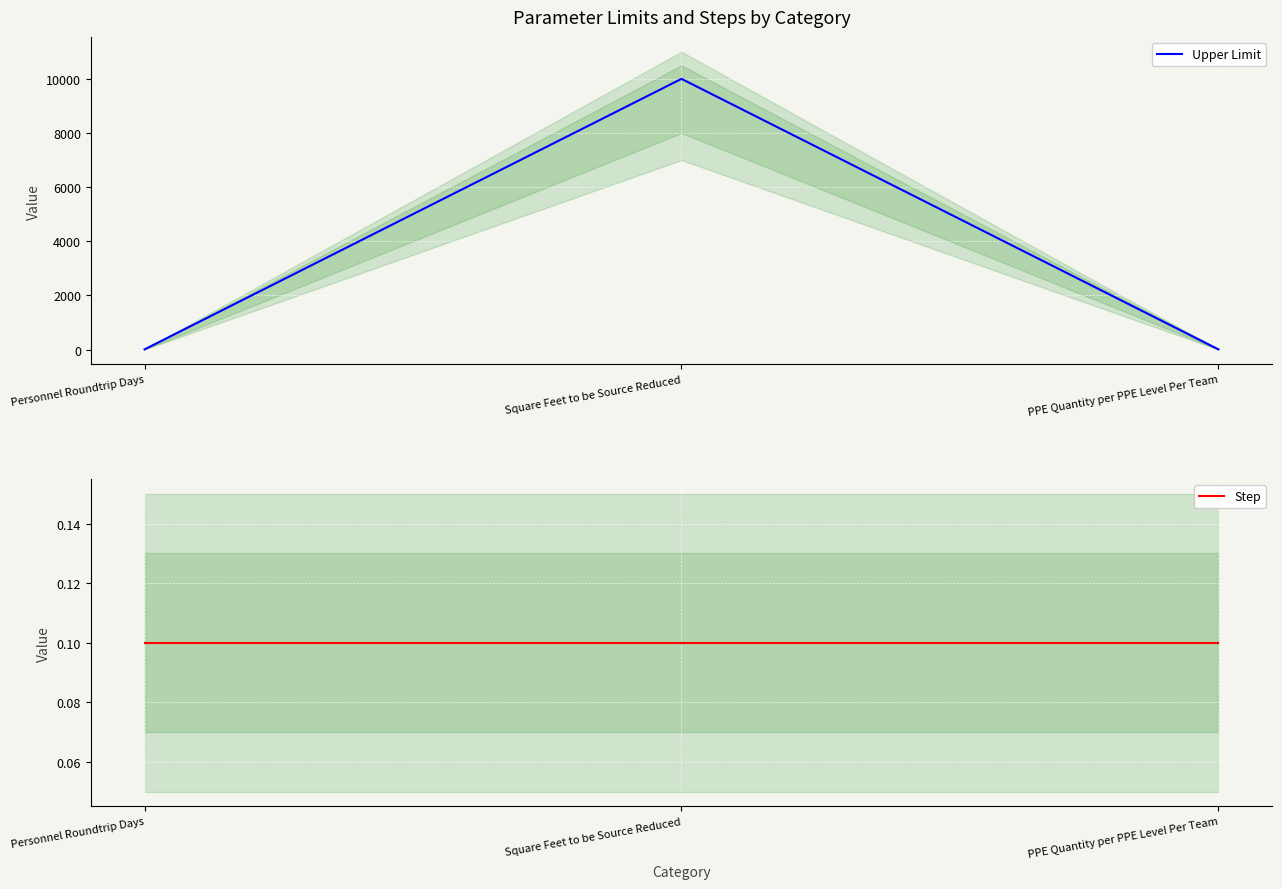

What is the highest value of the Upper Limit series?

10000